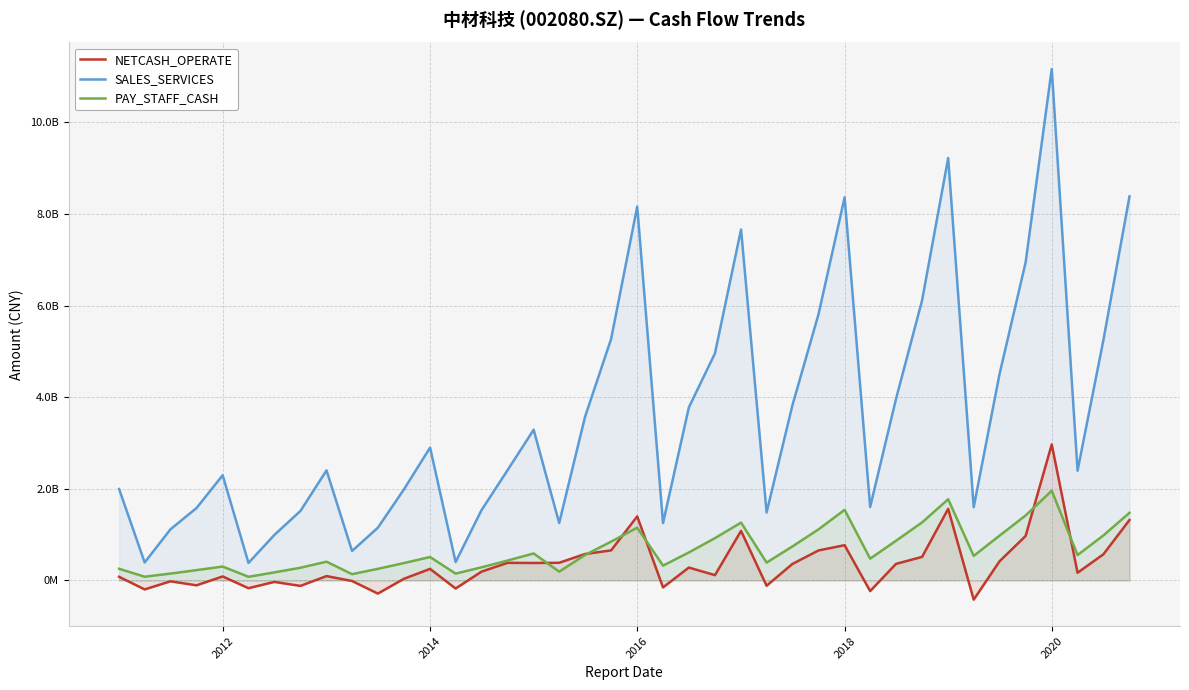

What are all the series names shown in the legend?

NETCASH_OPERATE, SALES_SERVICES, PAY_STAFF_CASH